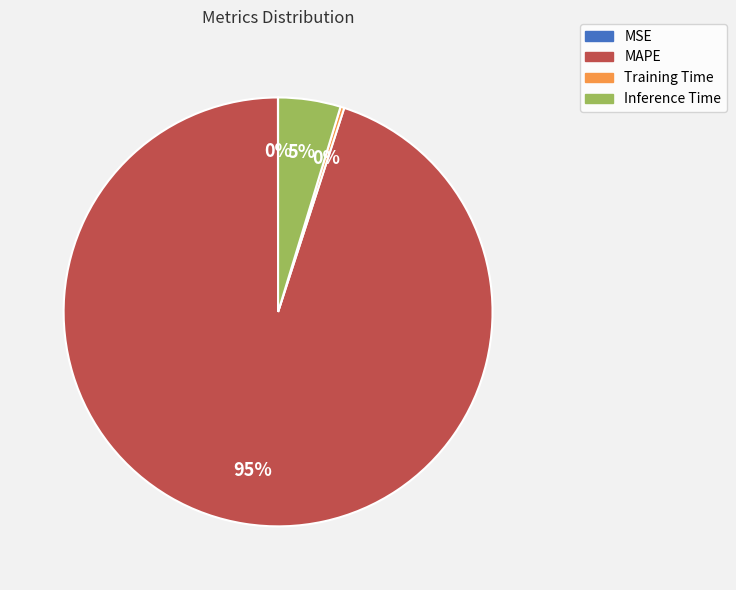

Which has a higher value, MAPE or Training Time?

MAPE